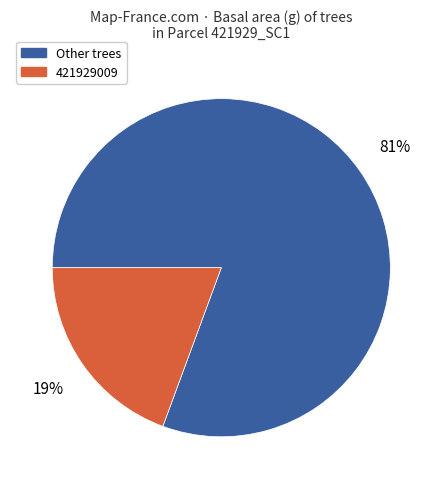

To the nearest percent, what is the average slice percentage?

50%